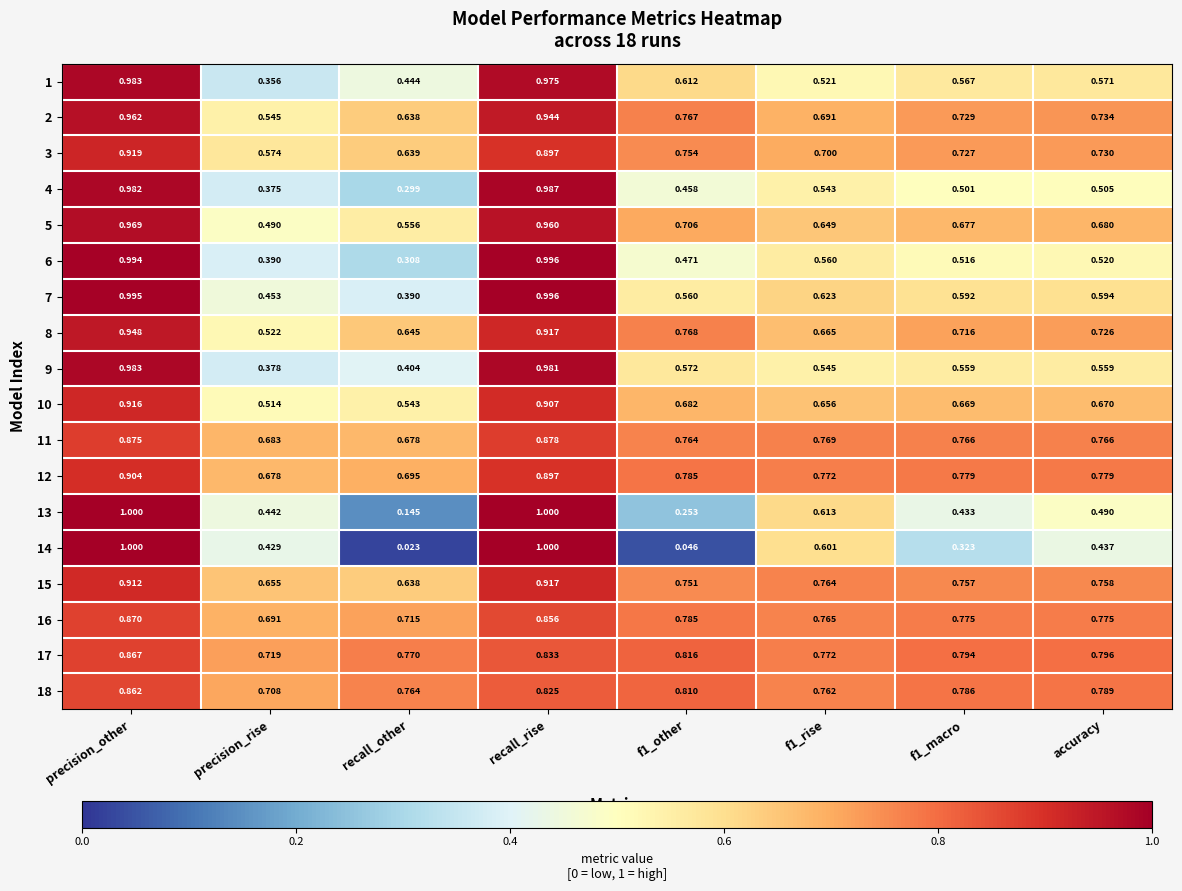

Is the value of 7 at f1_other greater than the value of 1 at f1_macro?

No